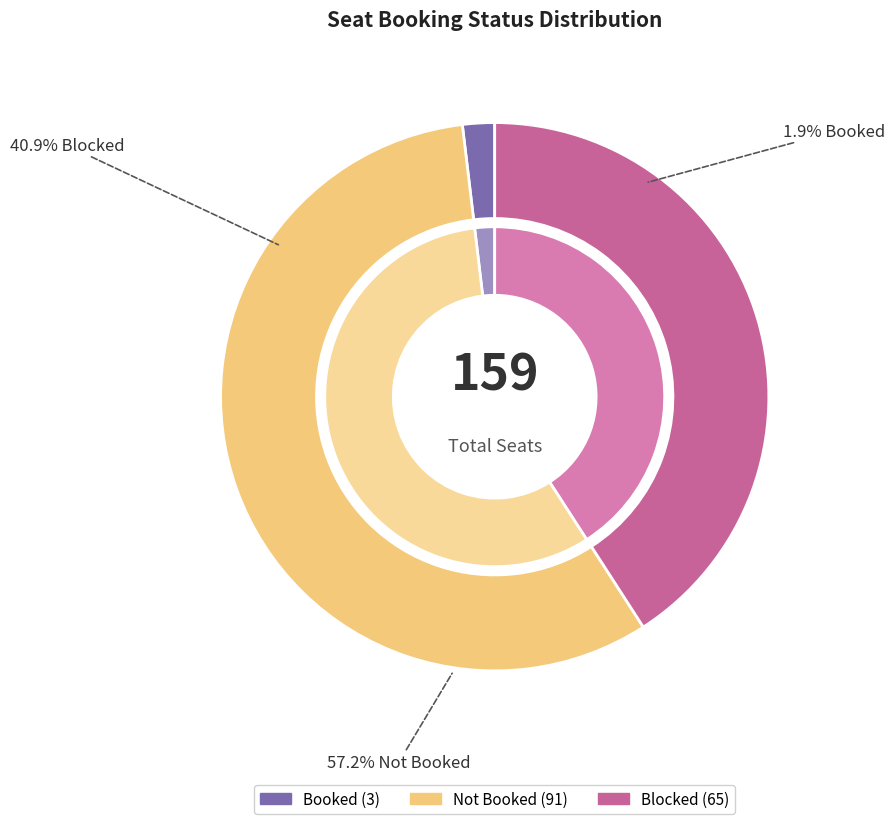

Is there any slice that represents more than half of the pie?

Yes